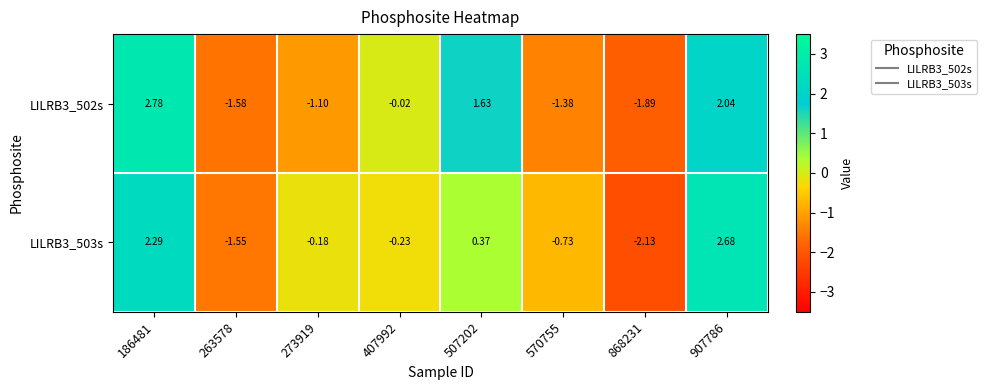

Is the value of LILRB3_503s at 907786 greater than the value of LILRB3_502s at 407992?

Yes